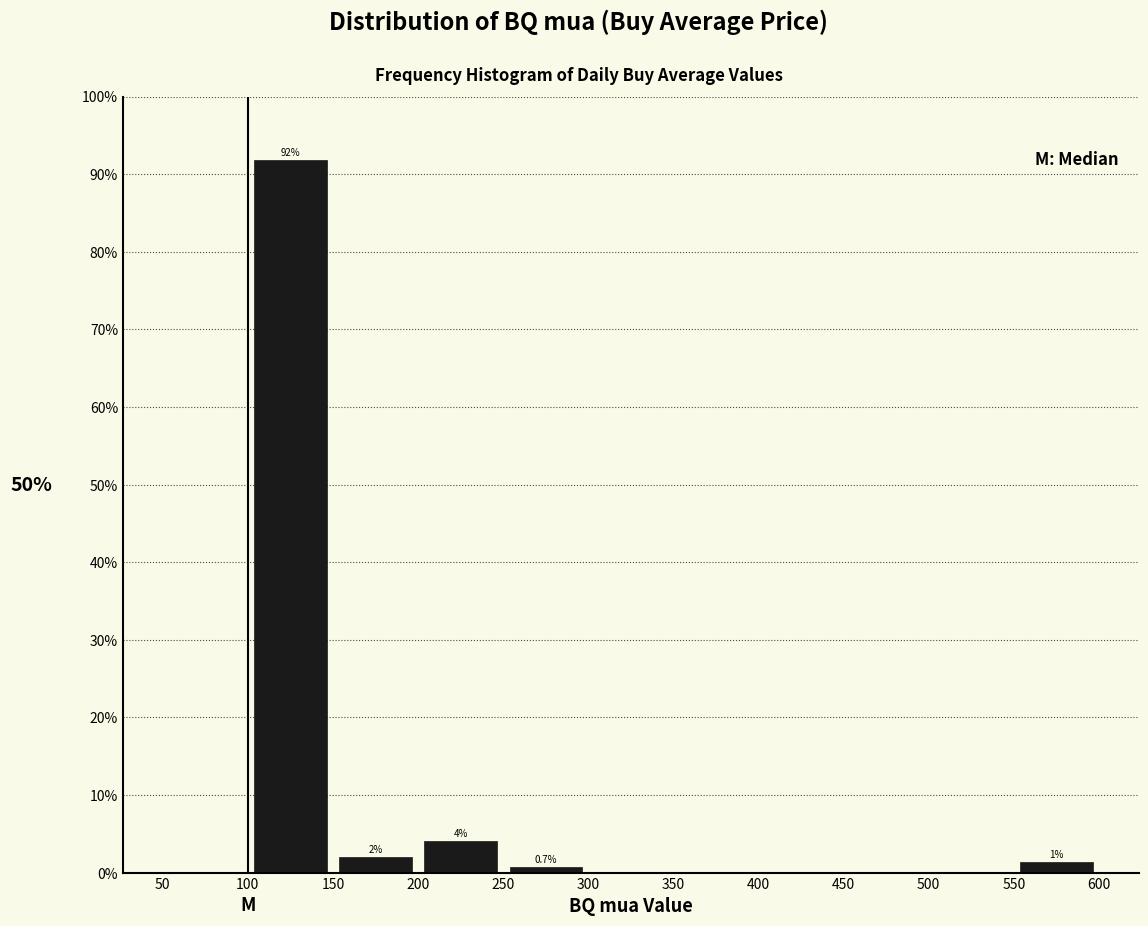

Over which range of the x-axis is the bar tallest?

100 to 150